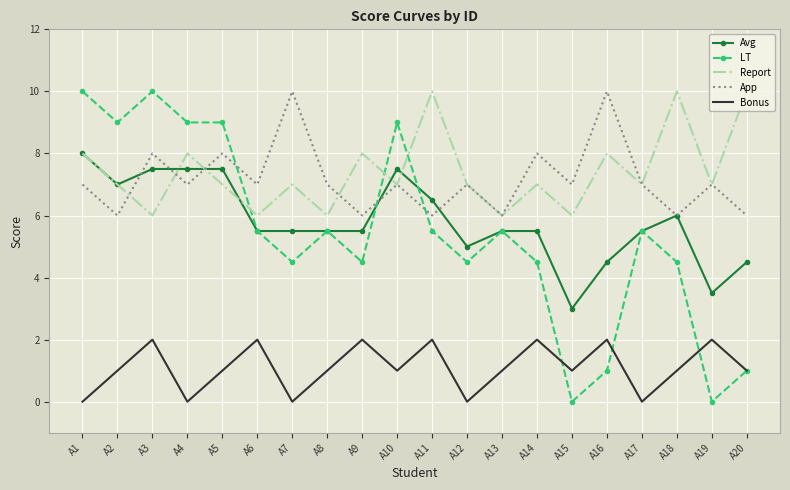

How many series are shown in this chart?

5